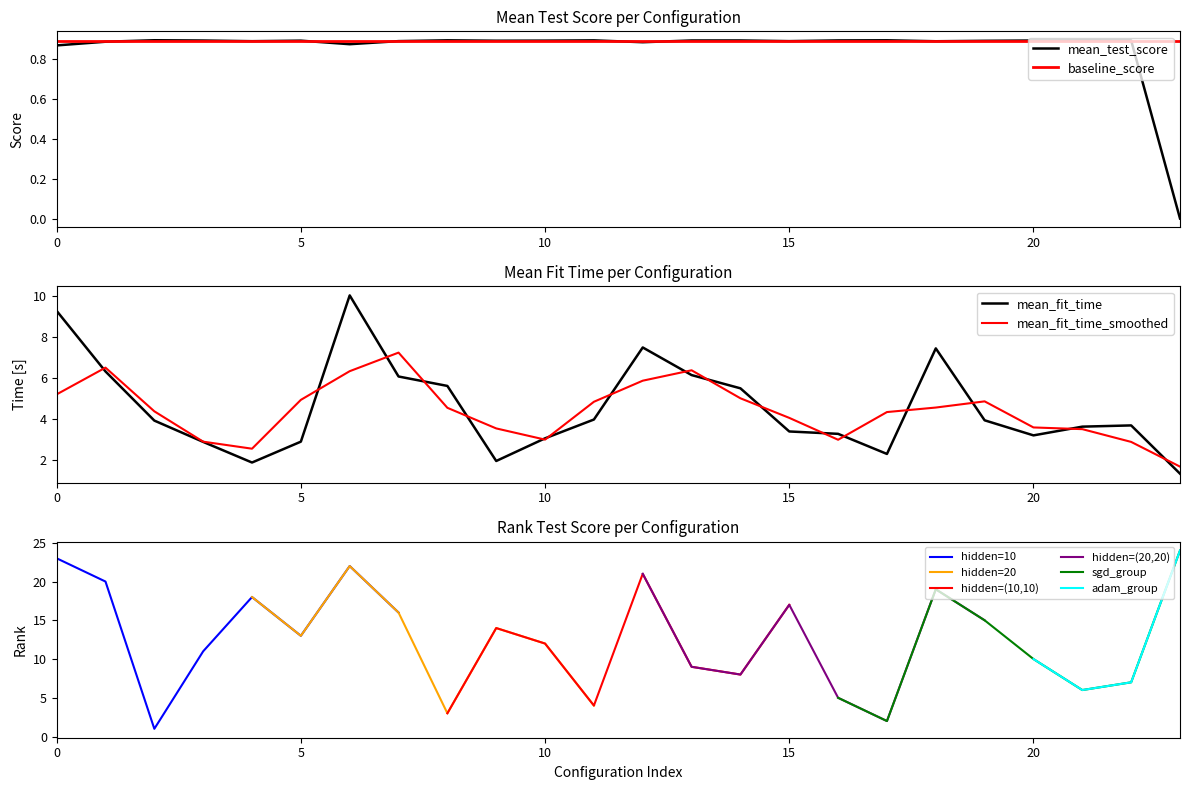

Which series has the largest total across all categories?

mean_fit_time